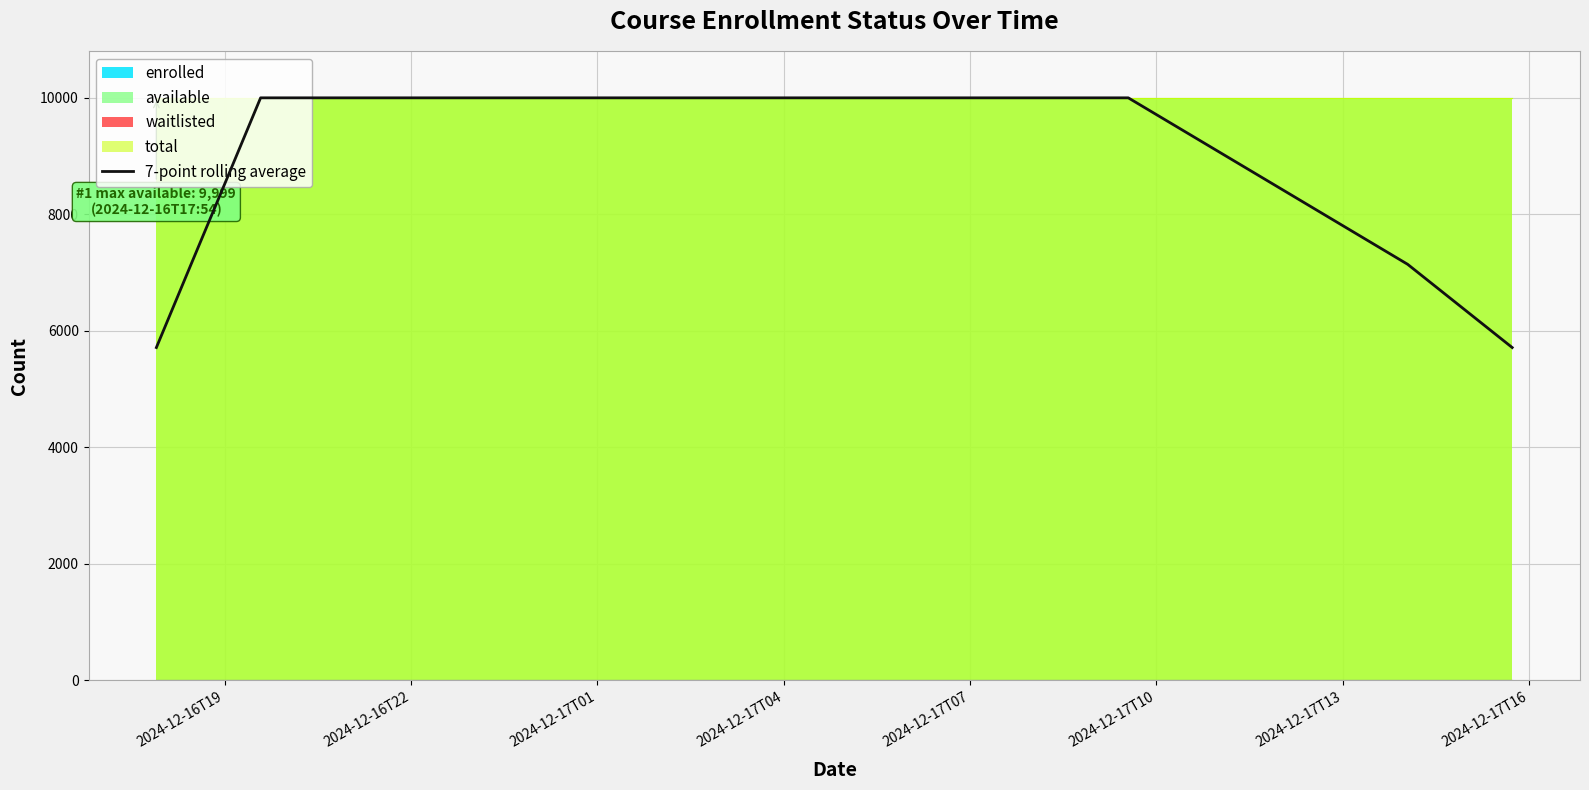

What is the maximum value for 7-point rolling average?

9999.0